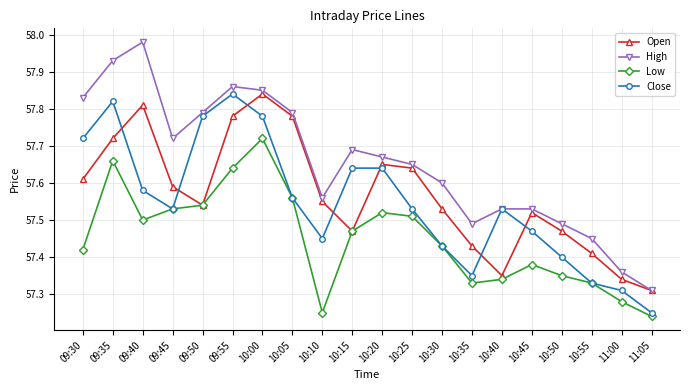

At 09:35, list the series in order from smallest to largest.

Low, Open, Close, High